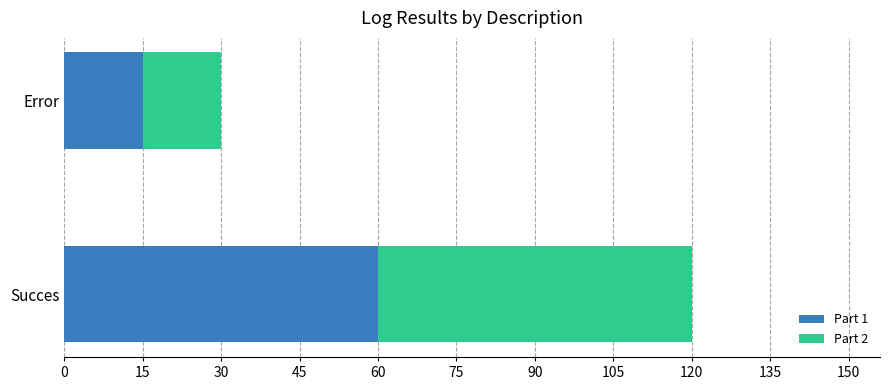

What is the sum of the Part 1 values at Succes and Error?

75